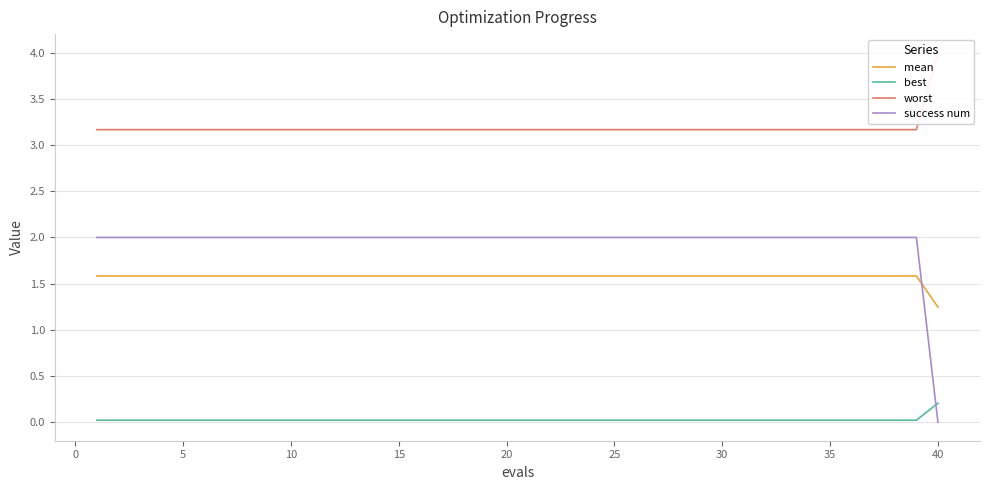

Count the success num values in the range 2 to 3.

39